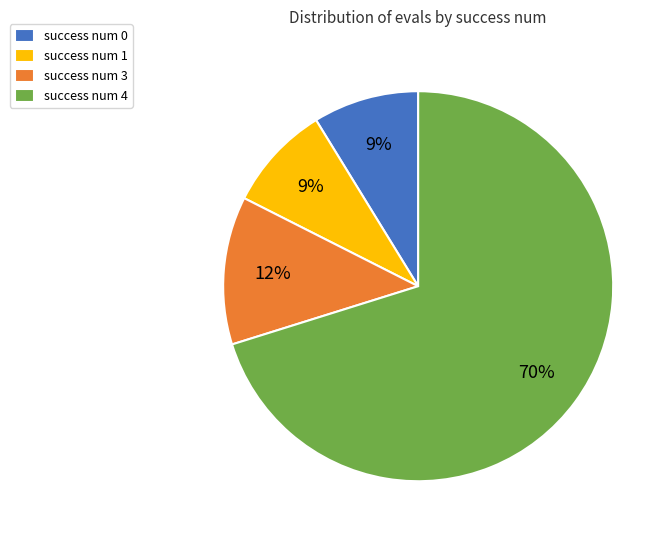

Does success num 3 account for over 50% of the chart?

No